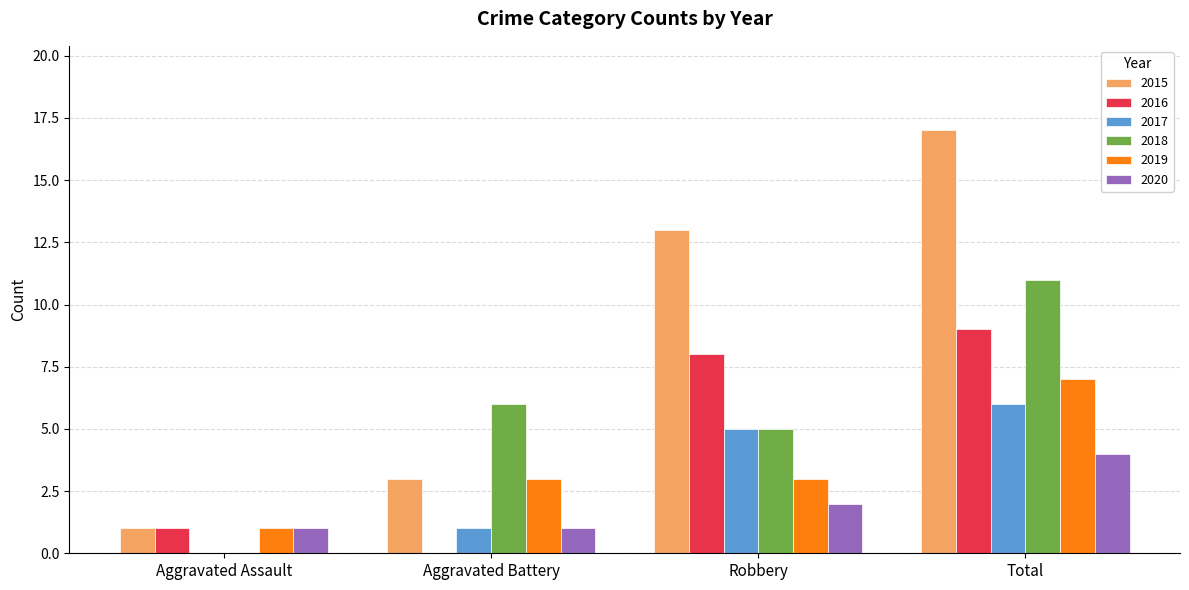

The value of 2015 at Aggravated Assault is 0. True or false?

False